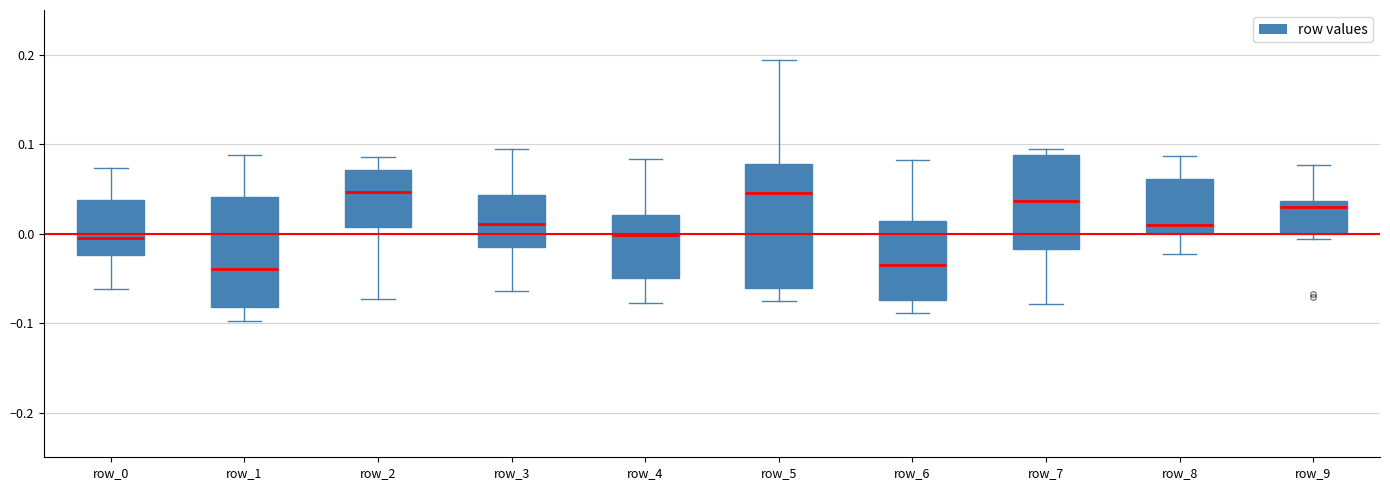

Reading left to right, transcribe this box plot: for each box, give where its median line is, the range the box spans, and where its two whiskers end, as read against the y-axis. The values are not printed on the chart, so give them approximately, as read against the axis.

row_0: median 0.00, box -0.02 to 0.04, whiskers -0.06 to 0.07
row_1: median -0.04, box -0.08 to 0.04, whiskers -0.10 to 0.09
row_2: median 0.05, box 0.01 to 0.07, whiskers -0.07 to 0.09
row_3: median 0.01, box -0.02 to 0.04, whiskers -0.06 to 0.10
row_4: median 0.00, box -0.05 to 0.02, whiskers -0.08 to 0.08
row_5: median 0.05, box -0.06 to 0.08, whiskers -0.07 to 0.19
row_6: median -0.04, box -0.07 to 0.01, whiskers -0.09 to 0.08
row_7: median 0.04, box -0.02 to 0.09, whiskers -0.08 to 0.09 (just above the box's upper edge)
row_8: median 0.01, box 0.00 to 0.06, whiskers -0.02 to 0.09
row_9: median 0.03, box 0.00 to 0.04, whiskers -0.01 to 0.08